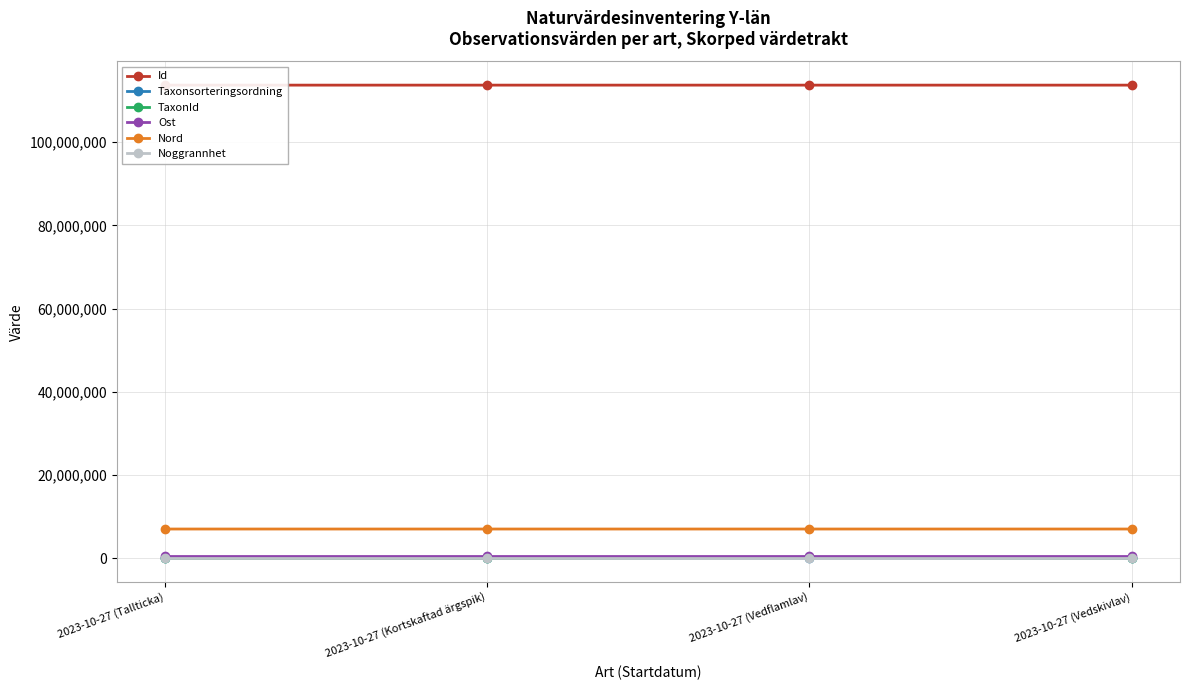

What is the value of the Taxonsorteringsordning point at the 1st from the left?

90352